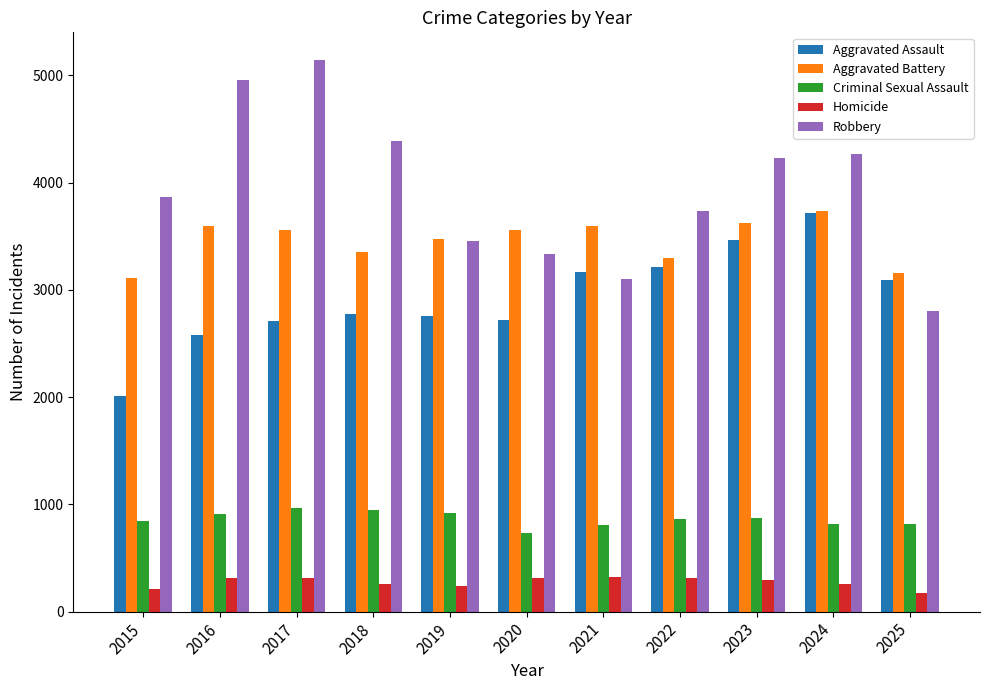

The value of Aggravated Battery at 2021 is 3592. True or false?

True